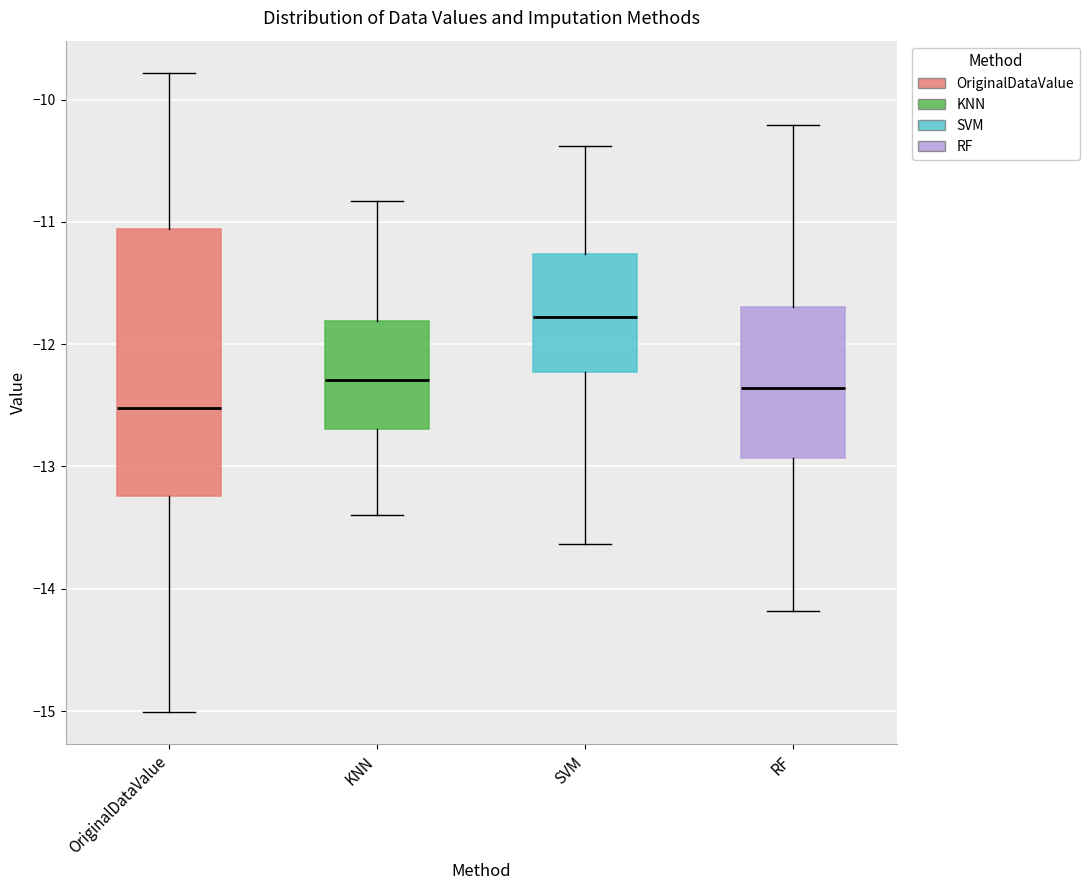

Where does the lower whisker of the box for RF end on the y-axis? The values are not printed on the chart, so give them approximately, as read against the axis.

-14.2